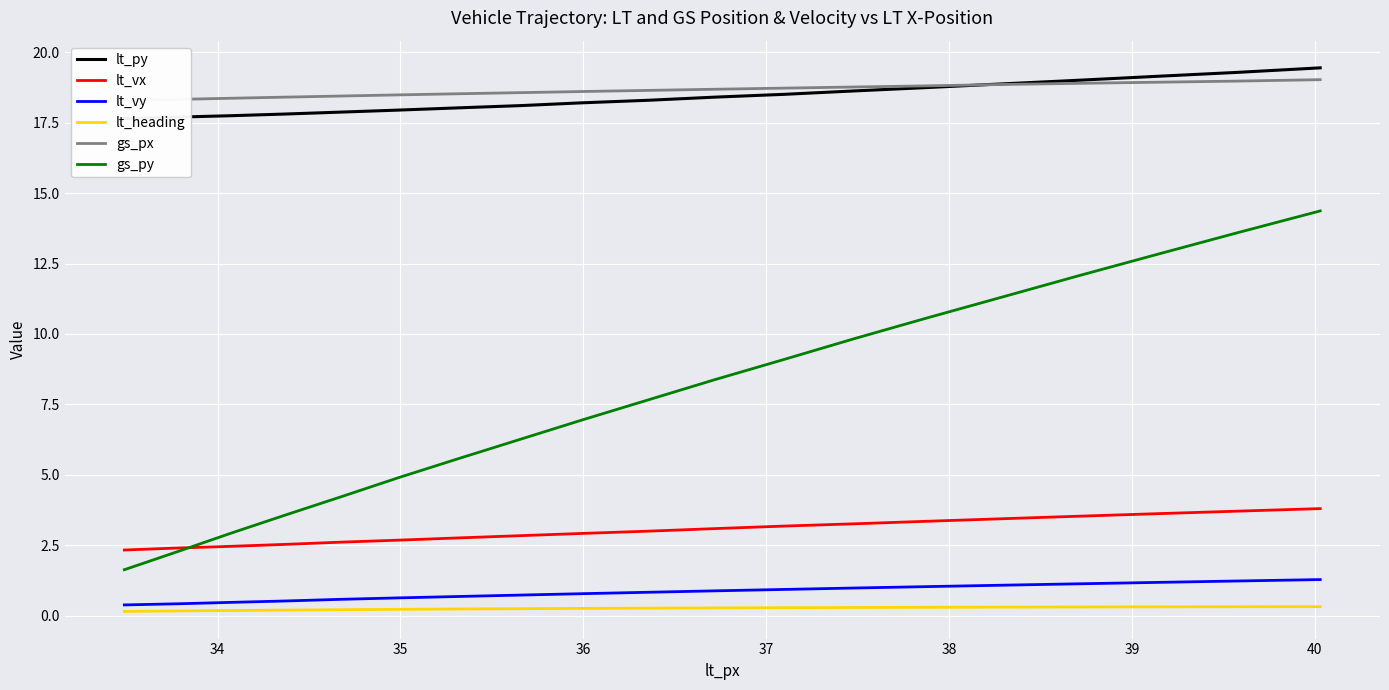

True or false: lt_vx and lt_heading cross at least once.

False